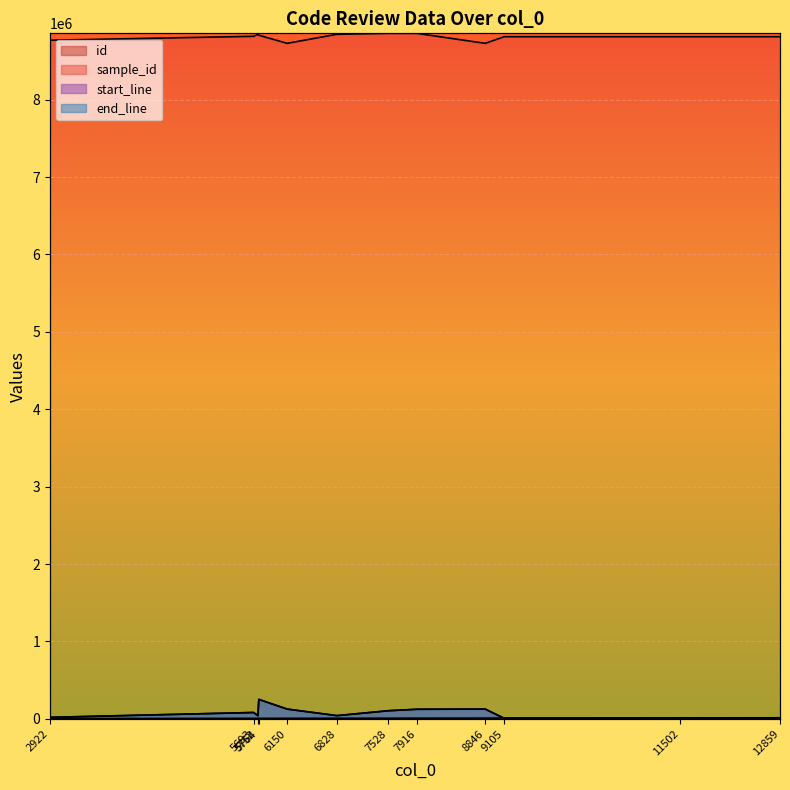

The sample_id series shows 8833156 at 5764. True or false?

True